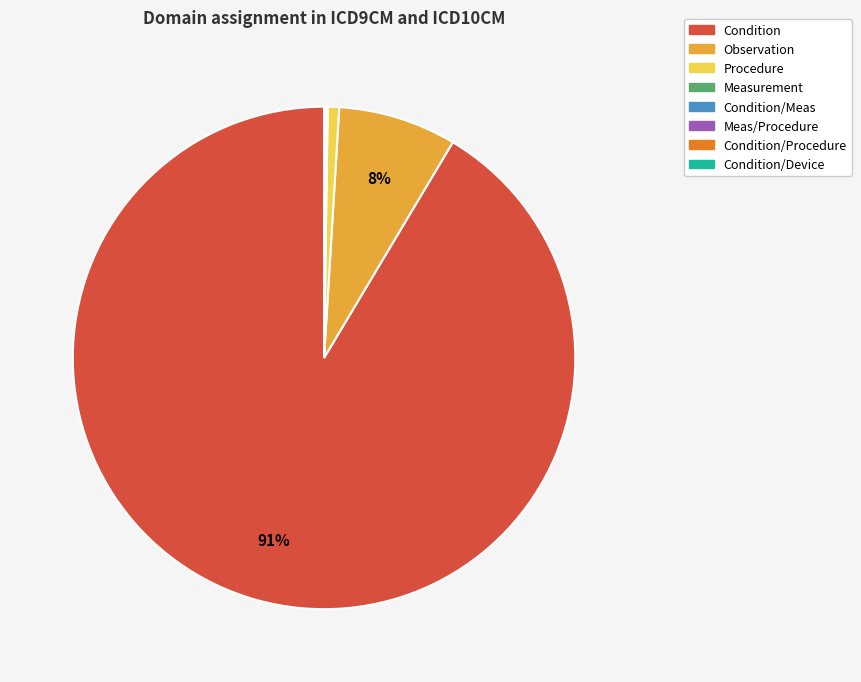

What is the largest slice in the pie chart?

Condition